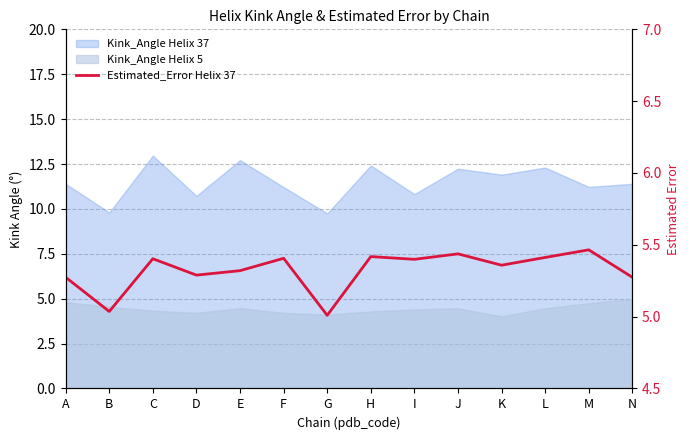

Where is the first local minimum?

B